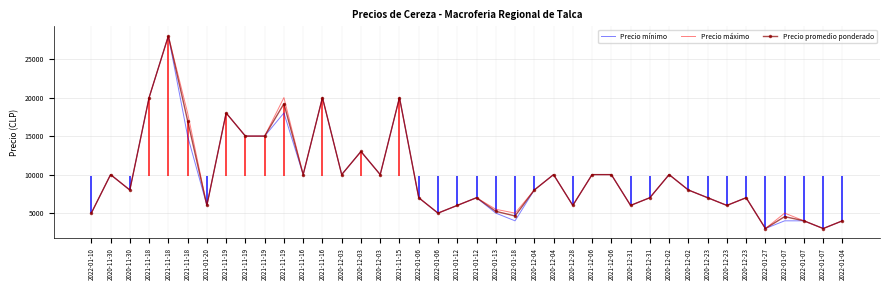

Reading right to left, transcribe all the data shown in this chart.

Precio mínimo: 4000	3000	4000	4000	3000	7000	6000	7000	8000	10000	7000	6000	10000	10000	6000	10000	8000	4000	5000	7000	6000	5000	7000	20000	10000	13000	10000	20000	10000	18000	15000	15000	18000	6000	15000	28000	20000	8000	10000	5000
Precio máximo: 4000	3000	4000	5000	3000	7000	6000	7000	8000	10000	7000	6000	10000	10000	6000	10000	8000	5000	5500	7000	6000	5000	7000	20000	10000	13000	10000	20000	10000	20000	15000	15000	18000	6000	18000	28000	20000	8000	10000	5000
Precio promedio ponderado: 4000	3000	4000	4545	3000	7000	6000	7000	8000	10000	7000	6000	10000	10000	6000	10000	8000	4630	5232	7000	6000	5000	7000	20000	10000	13000	10000	20000	10000	19200	15000	15000	18000	6000	17000	28000	20000	8000	10000	5000